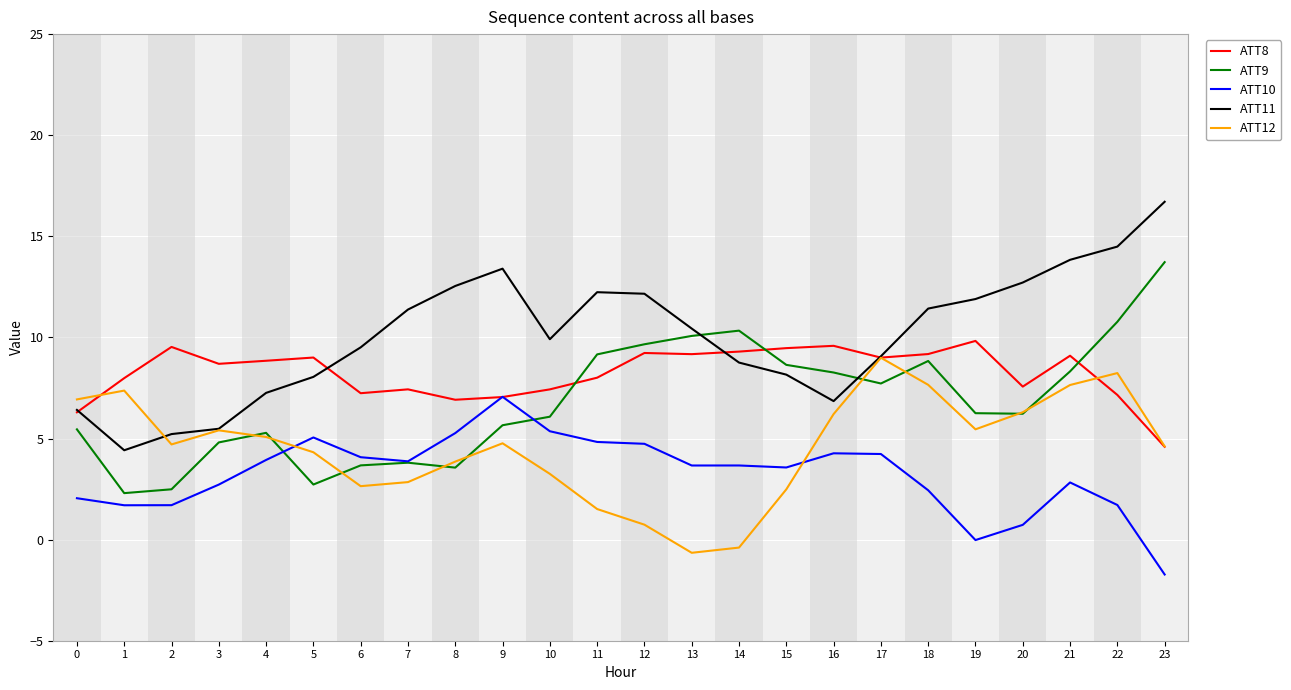

How many lines are shown in the chart?

5